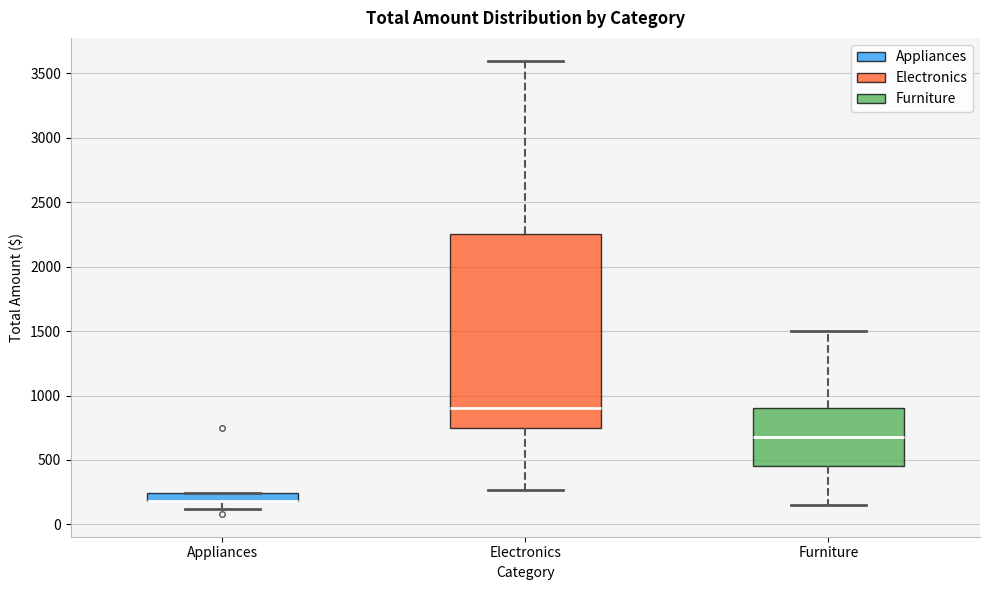

Where is the lower edge of the box for Appliances on the y-axis? The values are not printed on the chart, so give them approximately, as read against the axis.

200